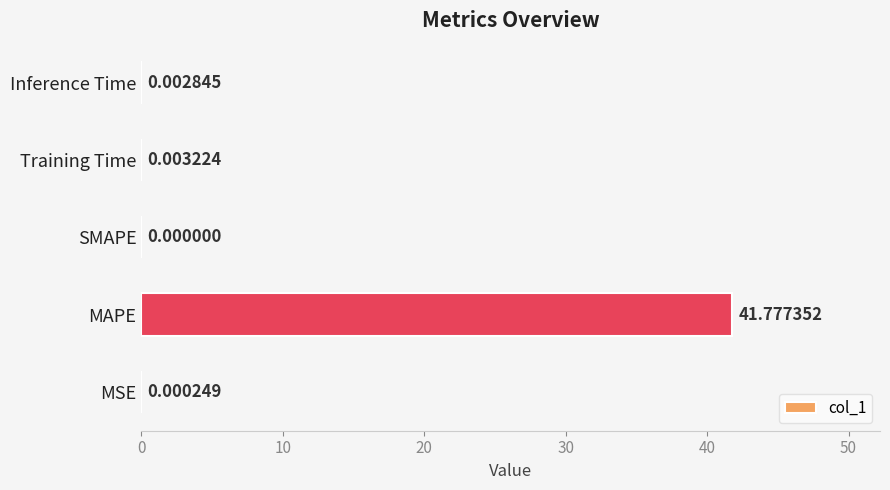

At which label is the value closest to 20?

Training Time